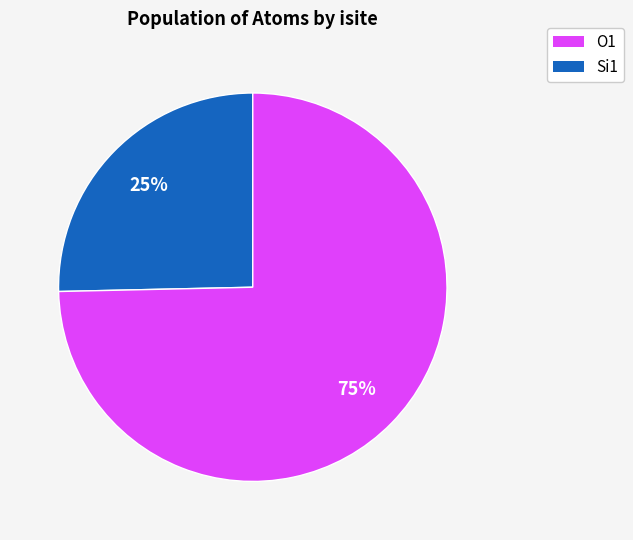

Is there a majority slice in this chart?

Yes